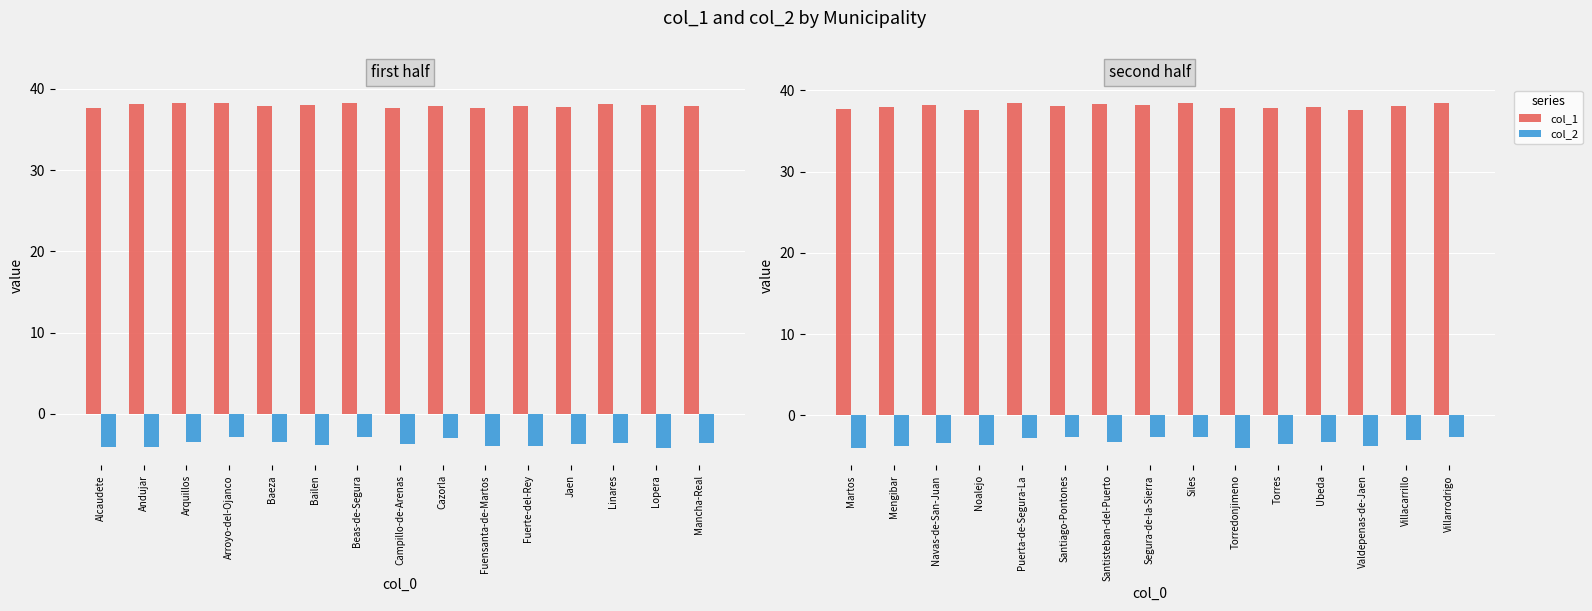

What is the label of the 7th bar from the right?

Siles